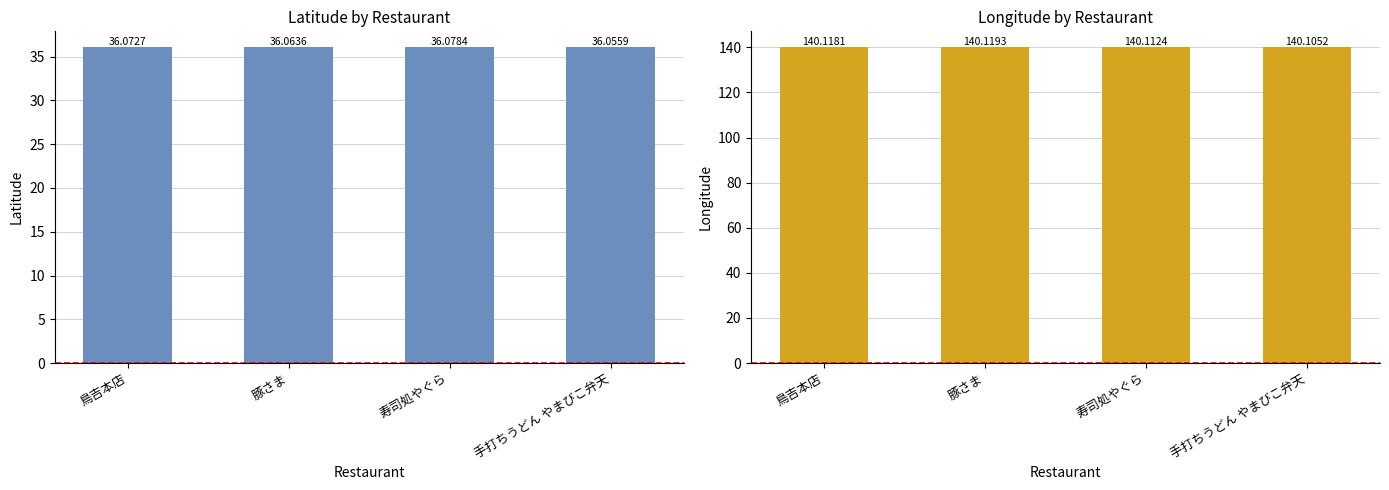

The latitude series shows 50.0 at 手打ちうどん やまびこ弁天. True or false?

False